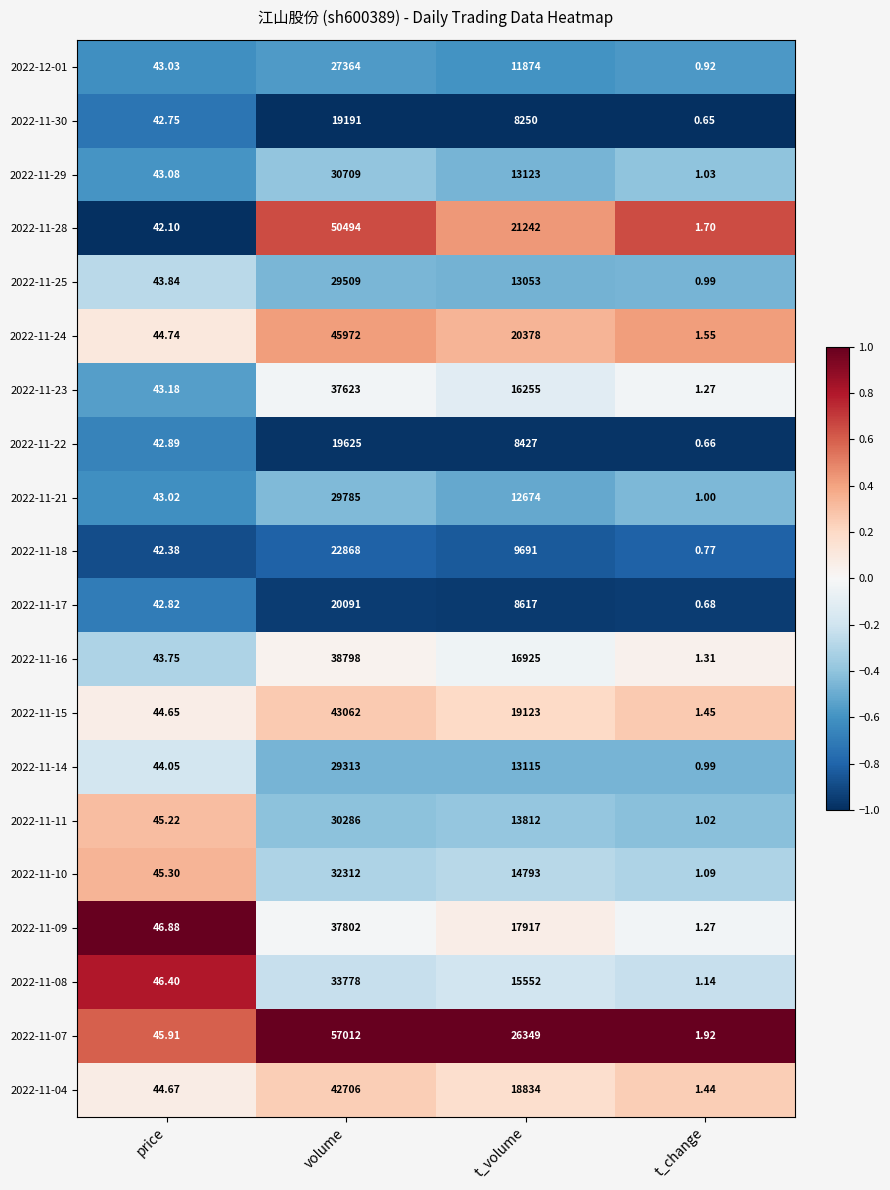

List the series in order of their peak value, lowest first.

2022-11-30, 2022-11-22, 2022-11-17, 2022-11-18, 2022-12-01, 2022-11-14, 2022-11-25, 2022-11-21, 2022-11-11, 2022-11-29, 2022-11-10, 2022-11-08, 2022-11-23, 2022-11-09, 2022-11-16, 2022-11-04, 2022-11-15, 2022-11-24, 2022-11-28, 2022-11-07